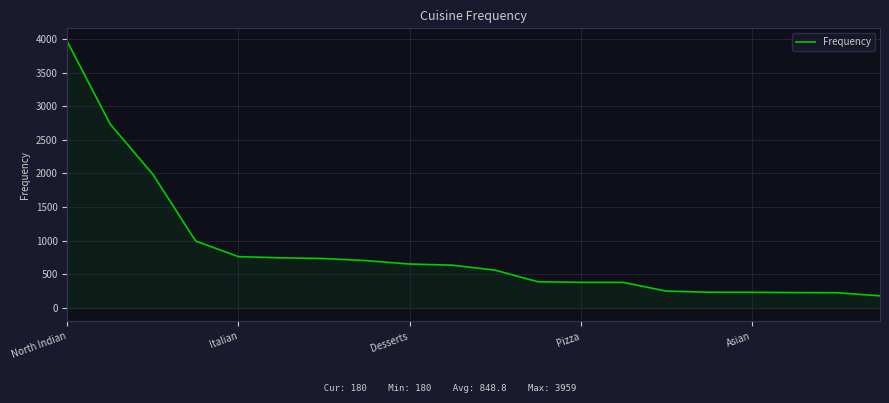

What is the maximum value shown in the chart?

3959